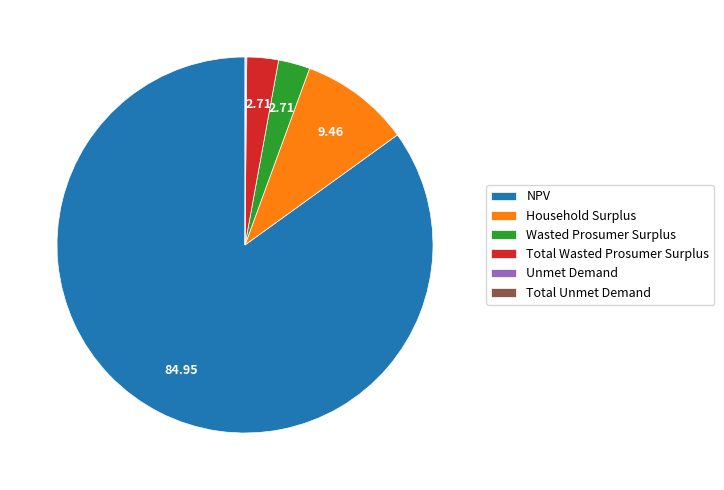

Which has a higher value, NPV or Household Surplus?

NPV